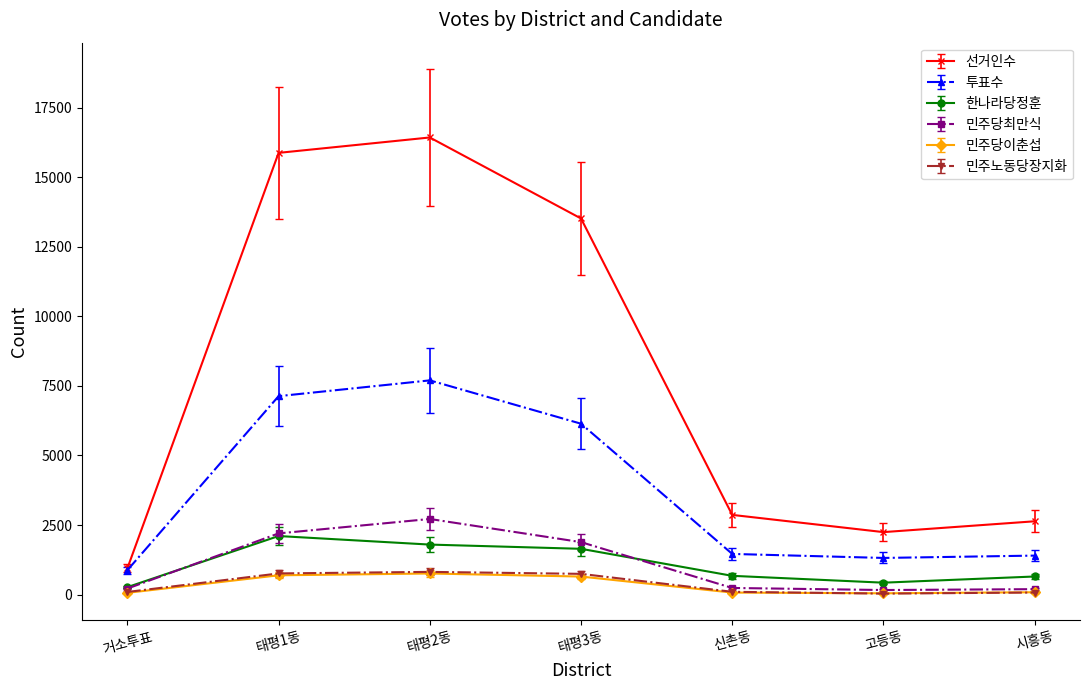

The 한나라당정훈 series shows 650 at 시흥동. True or false?

True